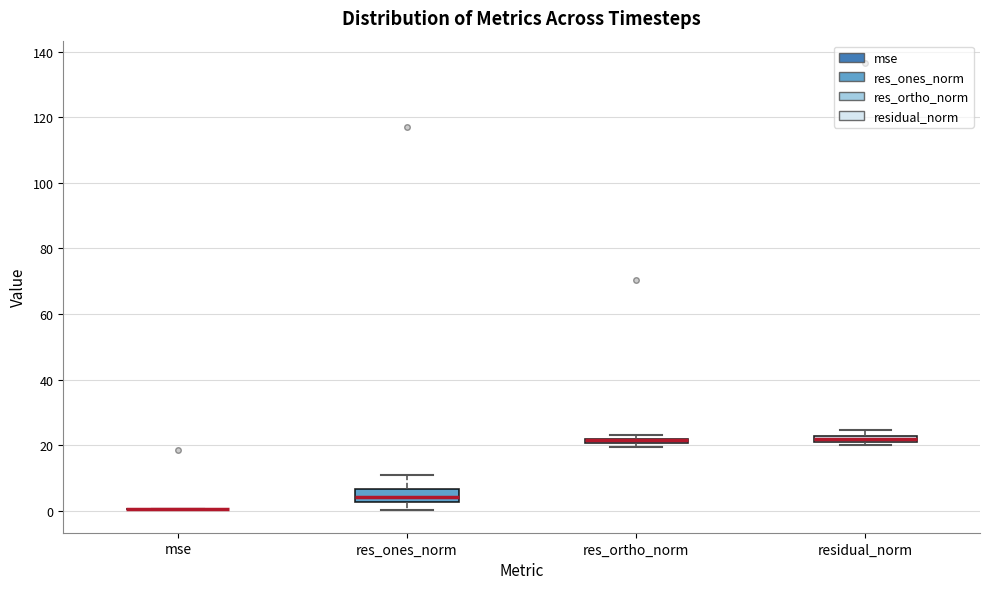

Where does the upper whisker of the box for res_ones_norm end on the y-axis? The values are not printed on the chart, so give them approximately, as read against the axis.

10